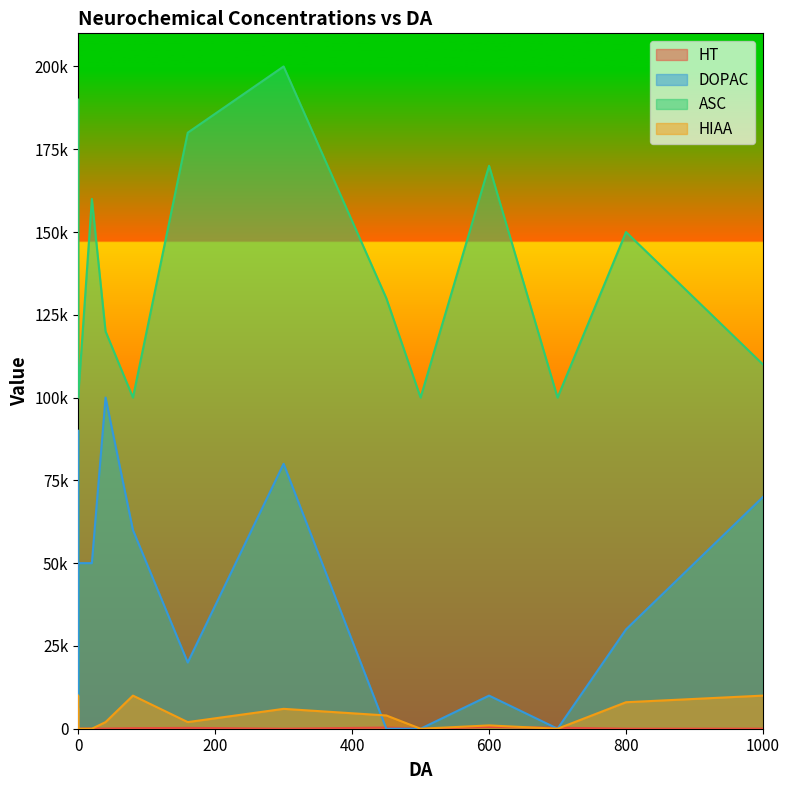

Is the value of HT at 450 greater than the value of HIAA at 600?

No